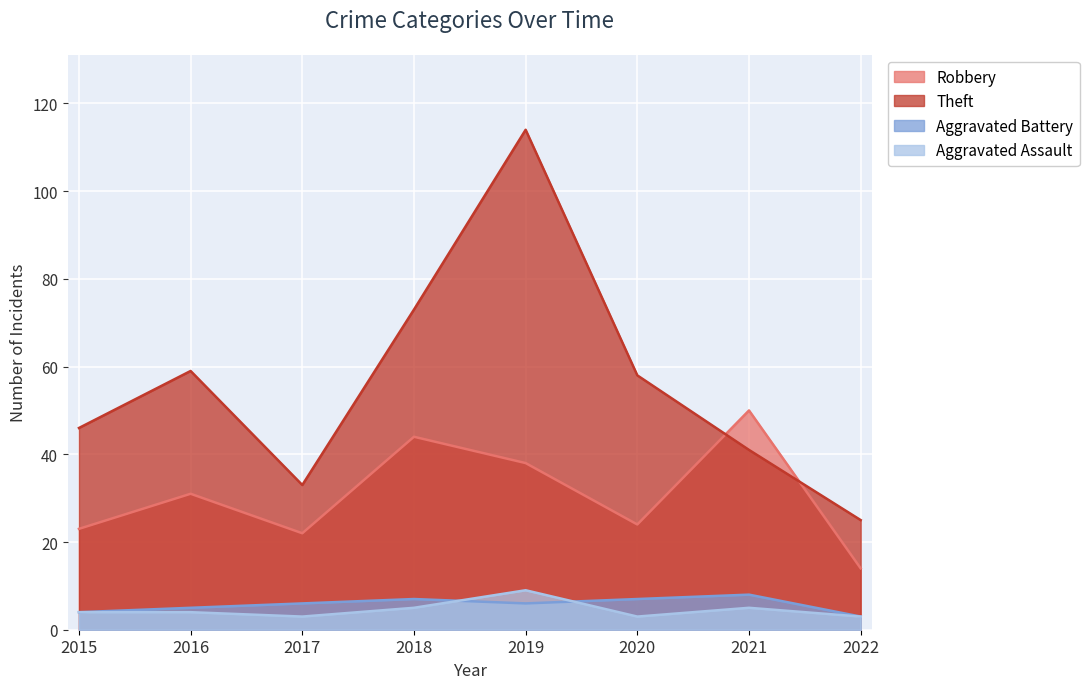

The Robbery series shows 12 at 2016. True or false?

False